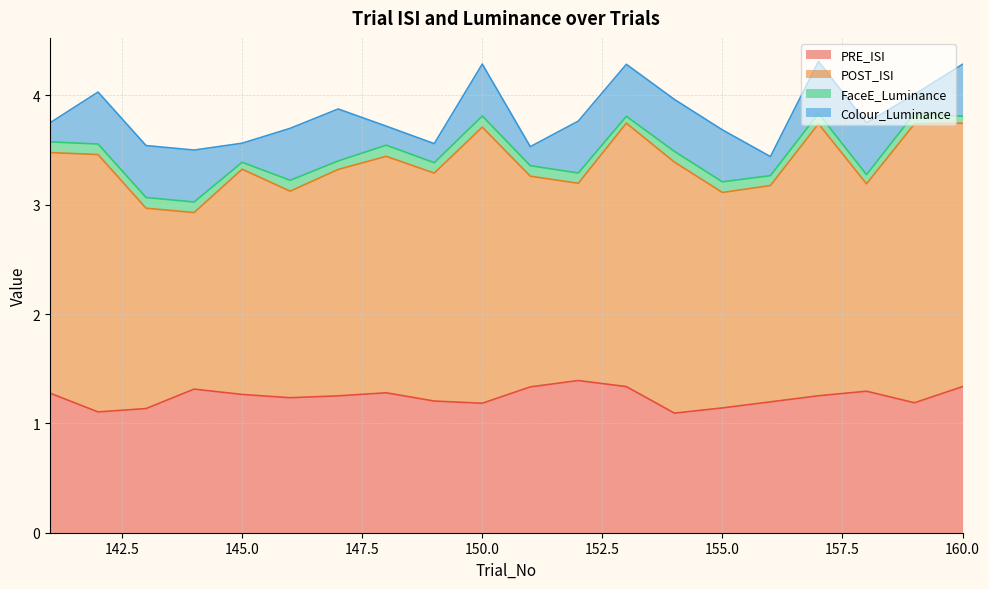

Which series has the widest spread of values?

POST_ISI